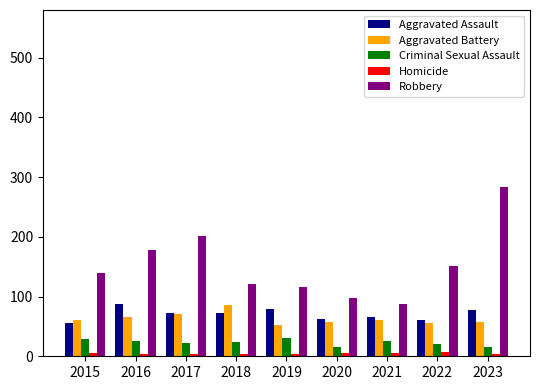

Which series has the largest range (max minus min)?

Robbery